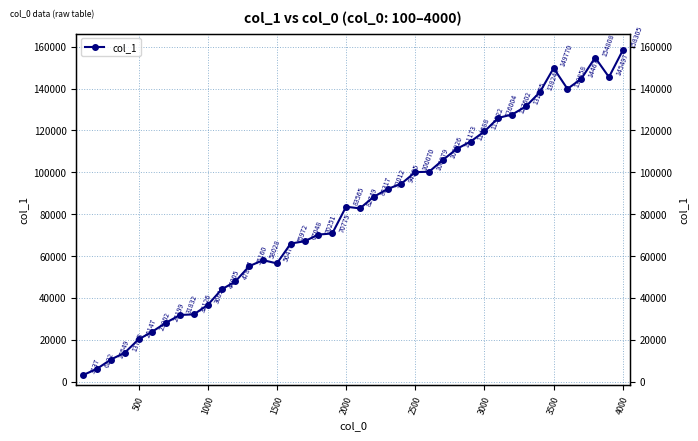

How many values are below 83565?

20